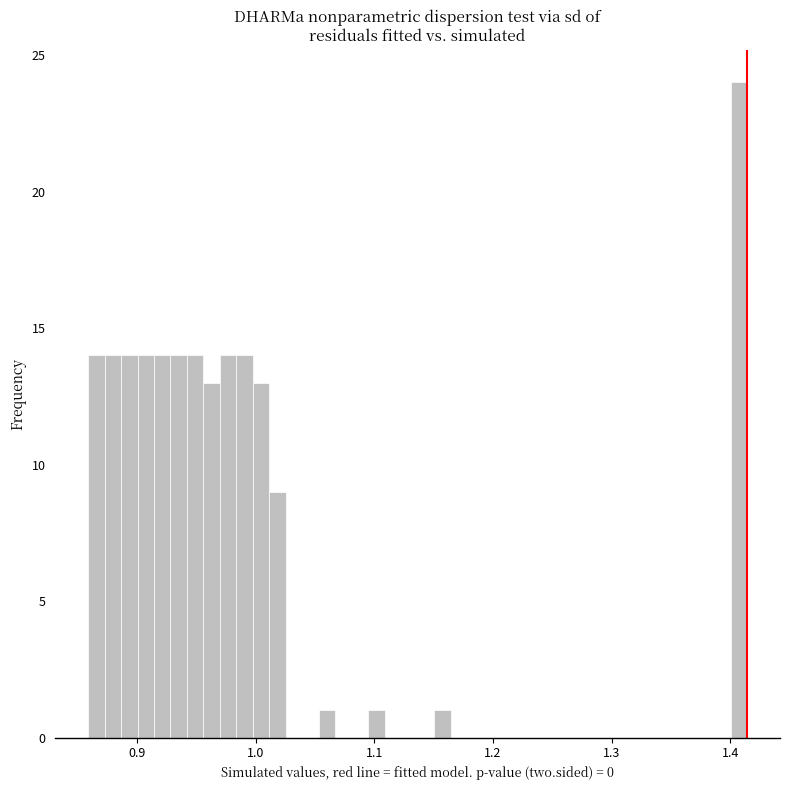

Read against the x-axis, roughly where is the centre of the tallest bar?

1.41